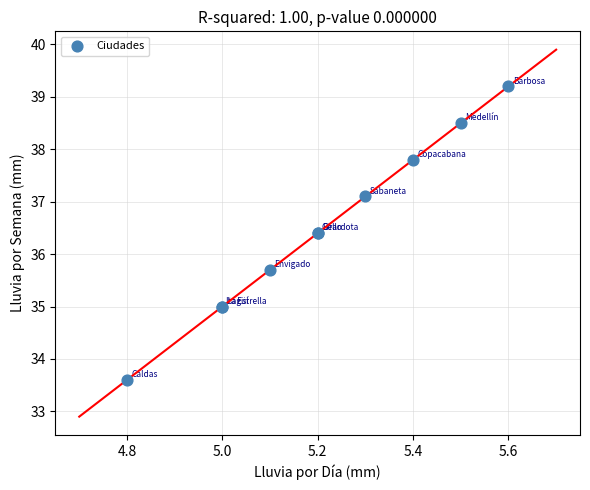

What Y value in the scatter plot is closest to 36?

35.7